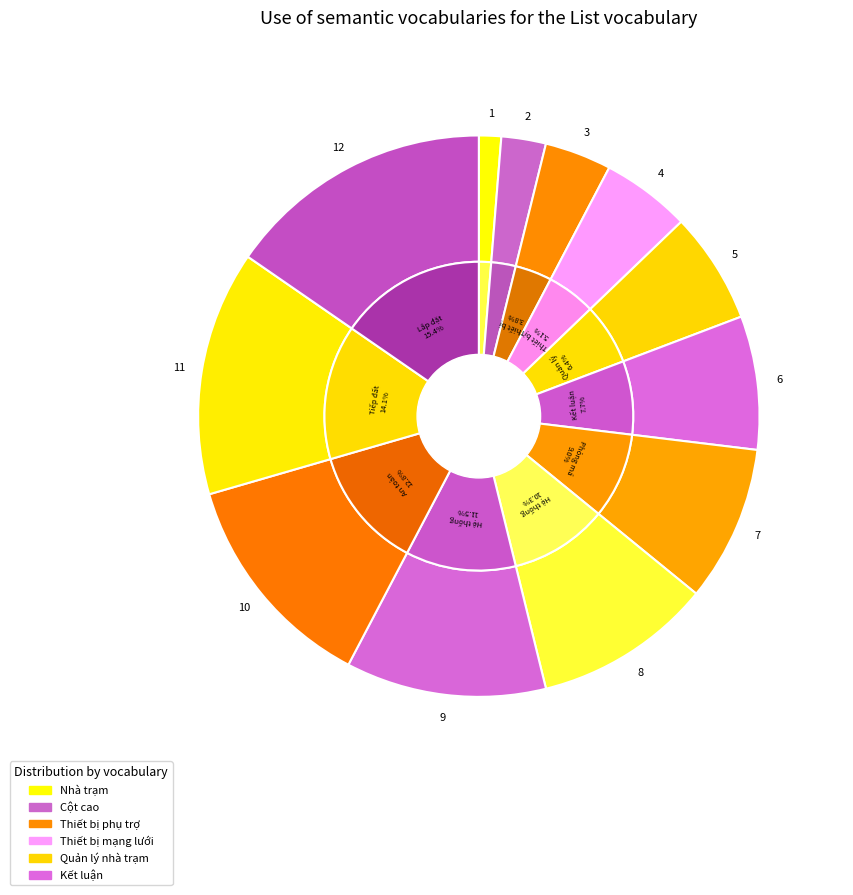

How many slices are in this pie chart?

12